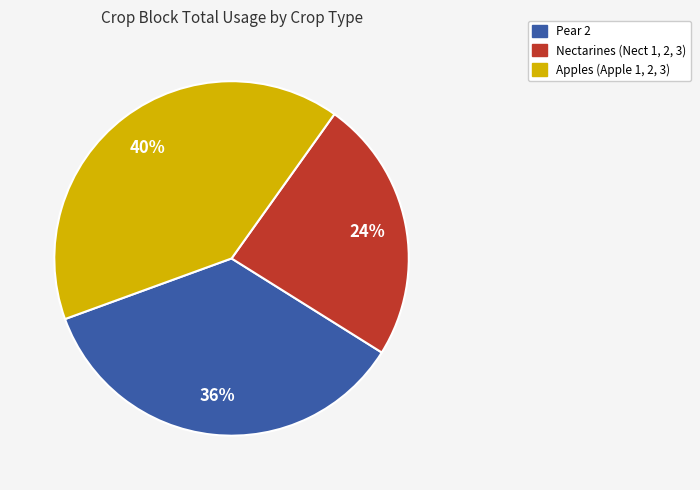

Does any single category account for the majority?

No